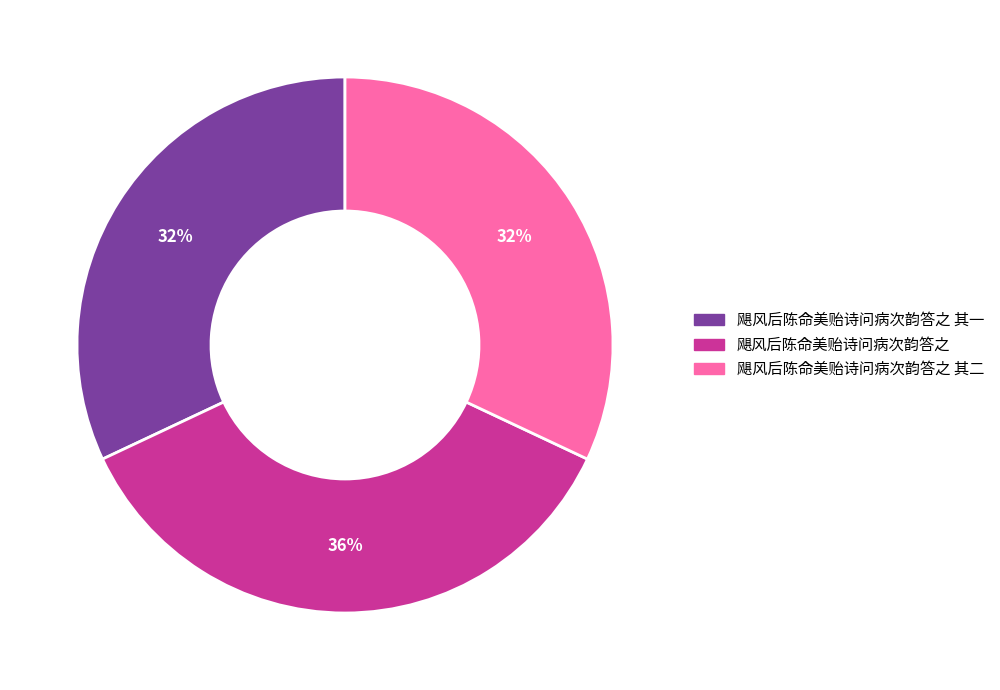

To the nearest percent, what is the difference between the largest and smallest slice percentages?

4%